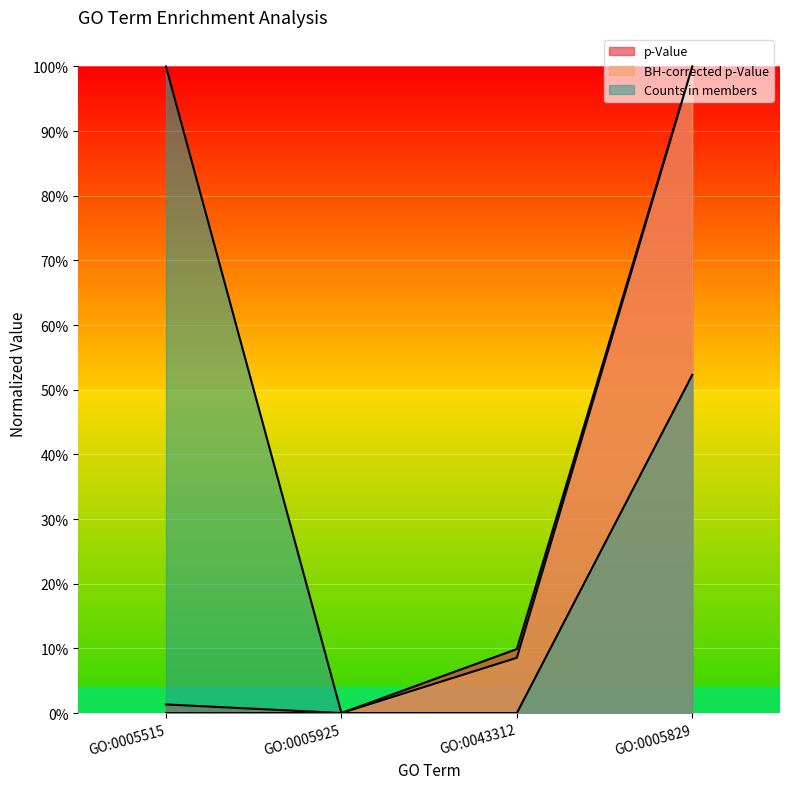

What is the label of the 1st point from the left?

GO:0005515